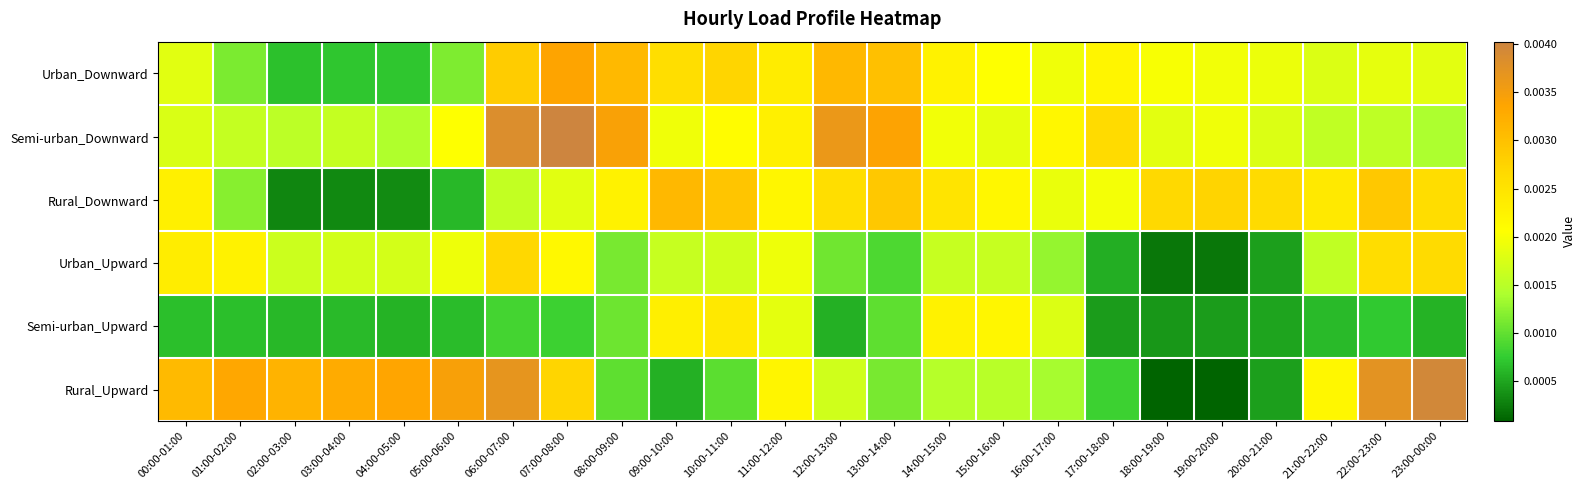

Which has a higher value, 20:00-21:00 or 21:00-22:00?

20:00-21:00